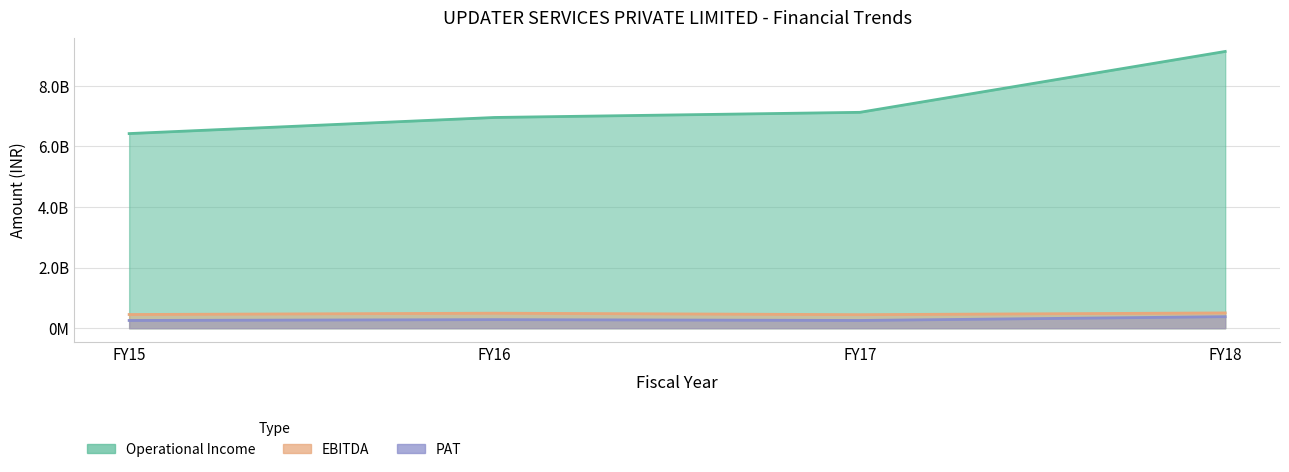

What is the difference between the Operational Income values at FY16 and FY15?

531714895